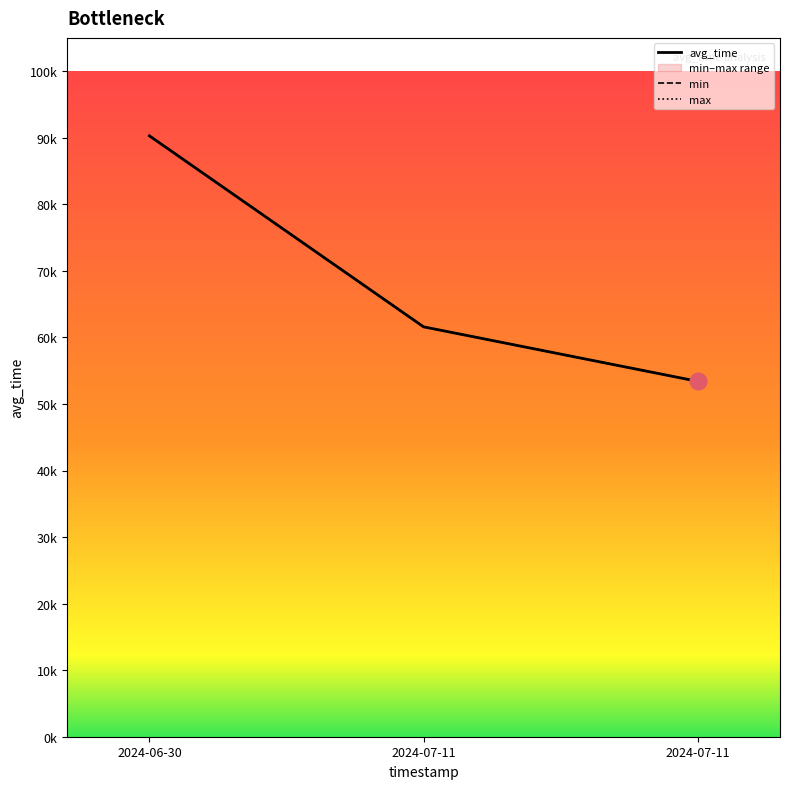

What is the minimum value shown in the chart?

53397